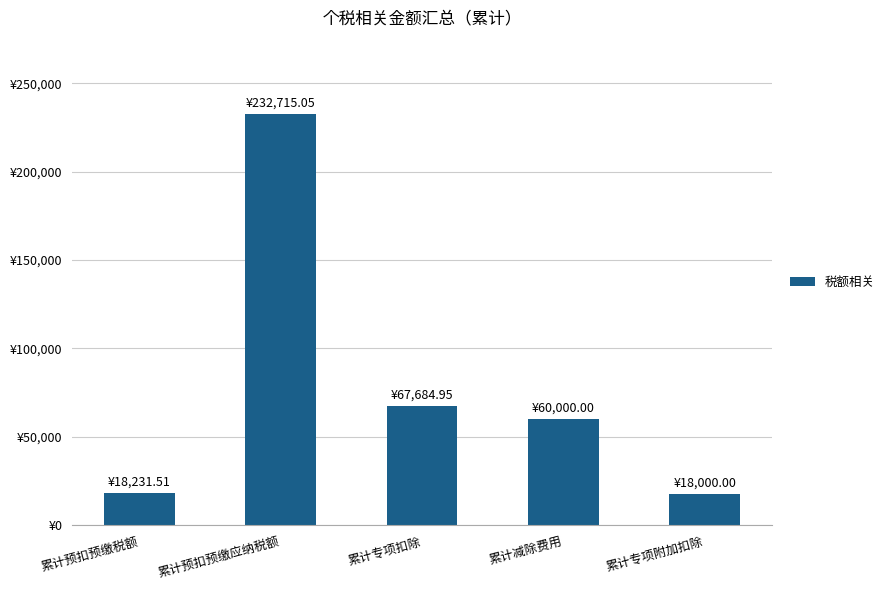

What is the change in value from 累计预扣预缴税额 to 累计减除费用?

+41768.5